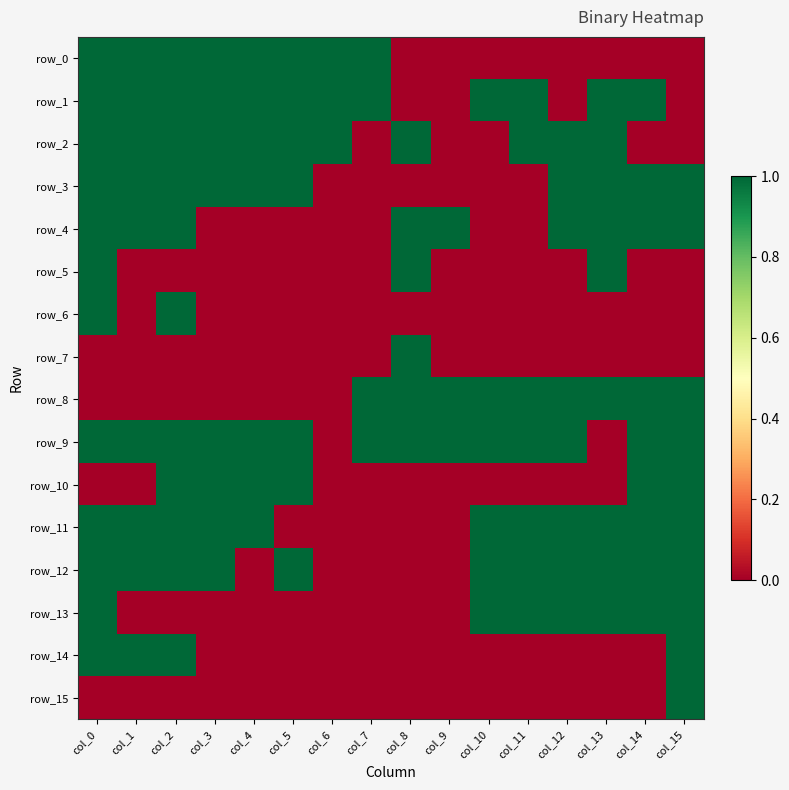

Rank the series by their maximum value, from lowest to highest.

row_0, row_1, row_2, row_3, row_4, row_5, row_6, row_7, row_8, row_9, row_10, row_11, row_12, row_13, row_14, row_15